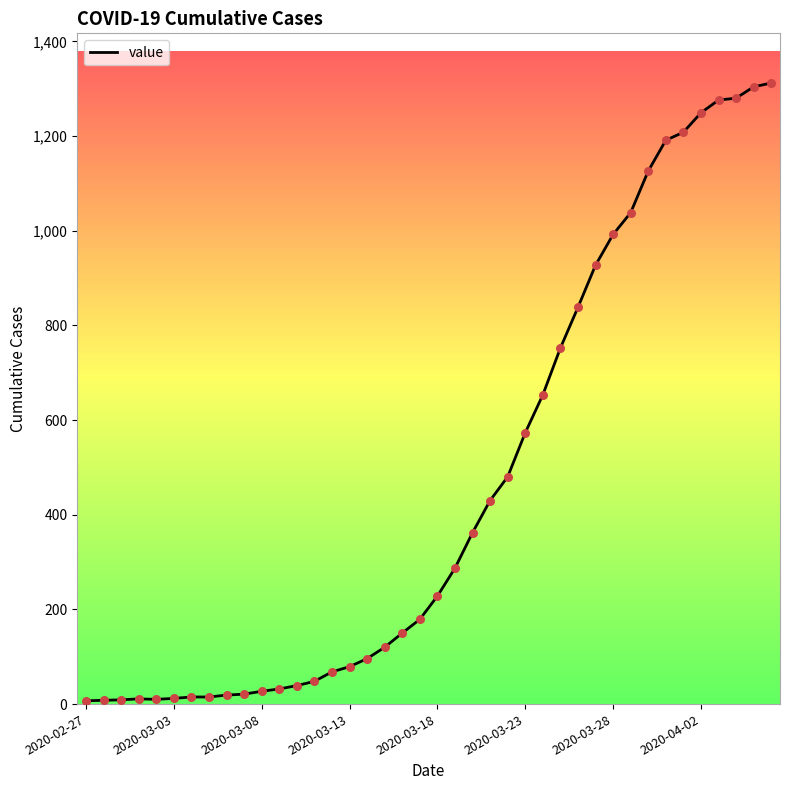

What is the greatest value displayed?

1312